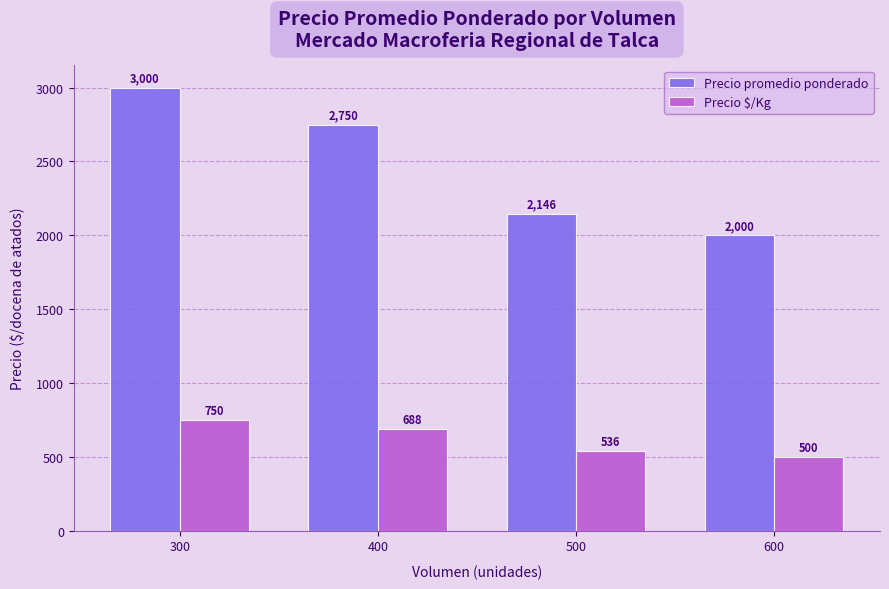

What is the minimum value for Precio $/Kg?

500.0